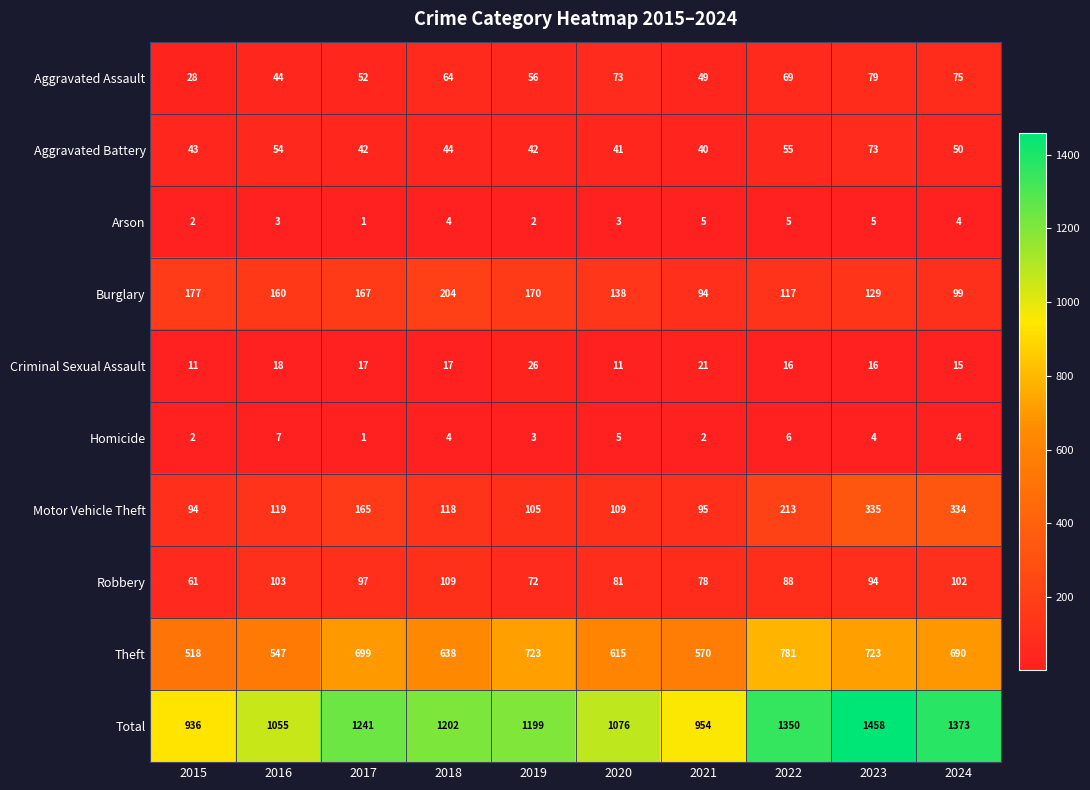

Rank the series at 2023 from highest to lowest value.

Total, Theft, Motor Vehicle Theft, Burglary, Robbery, Aggravated Assault, Aggravated Battery, Criminal Sexual Assault, Arson, Homicide